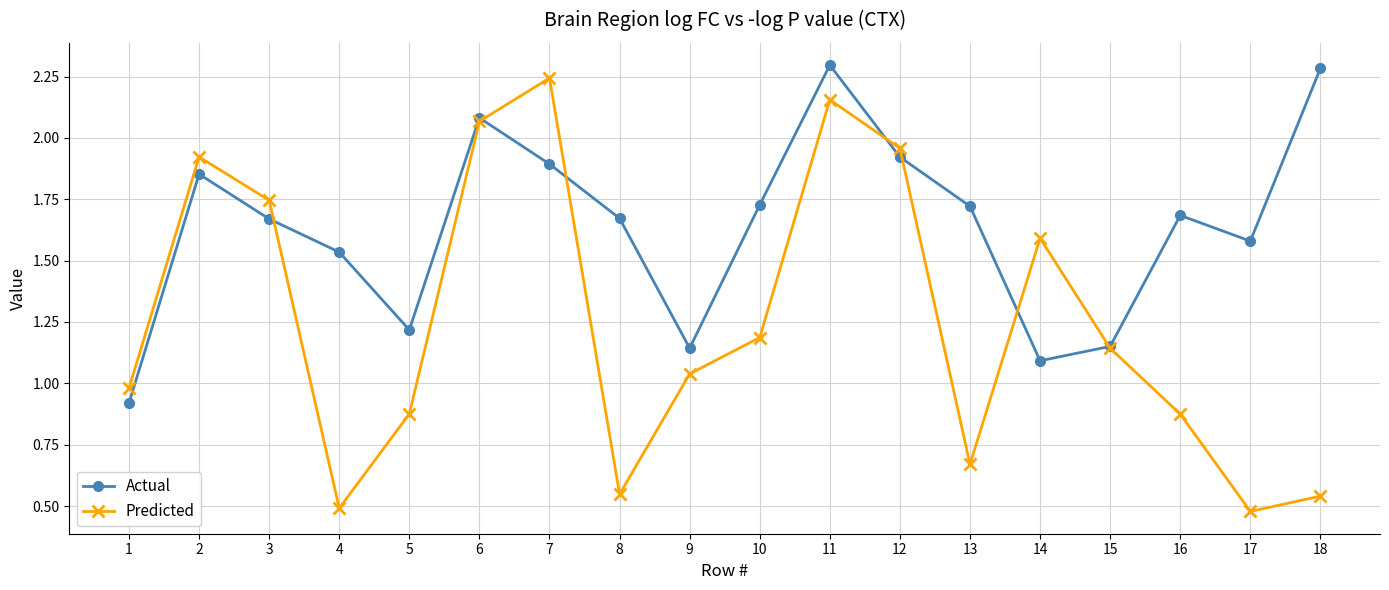

Which series has the largest range (max minus min)?

Predicted